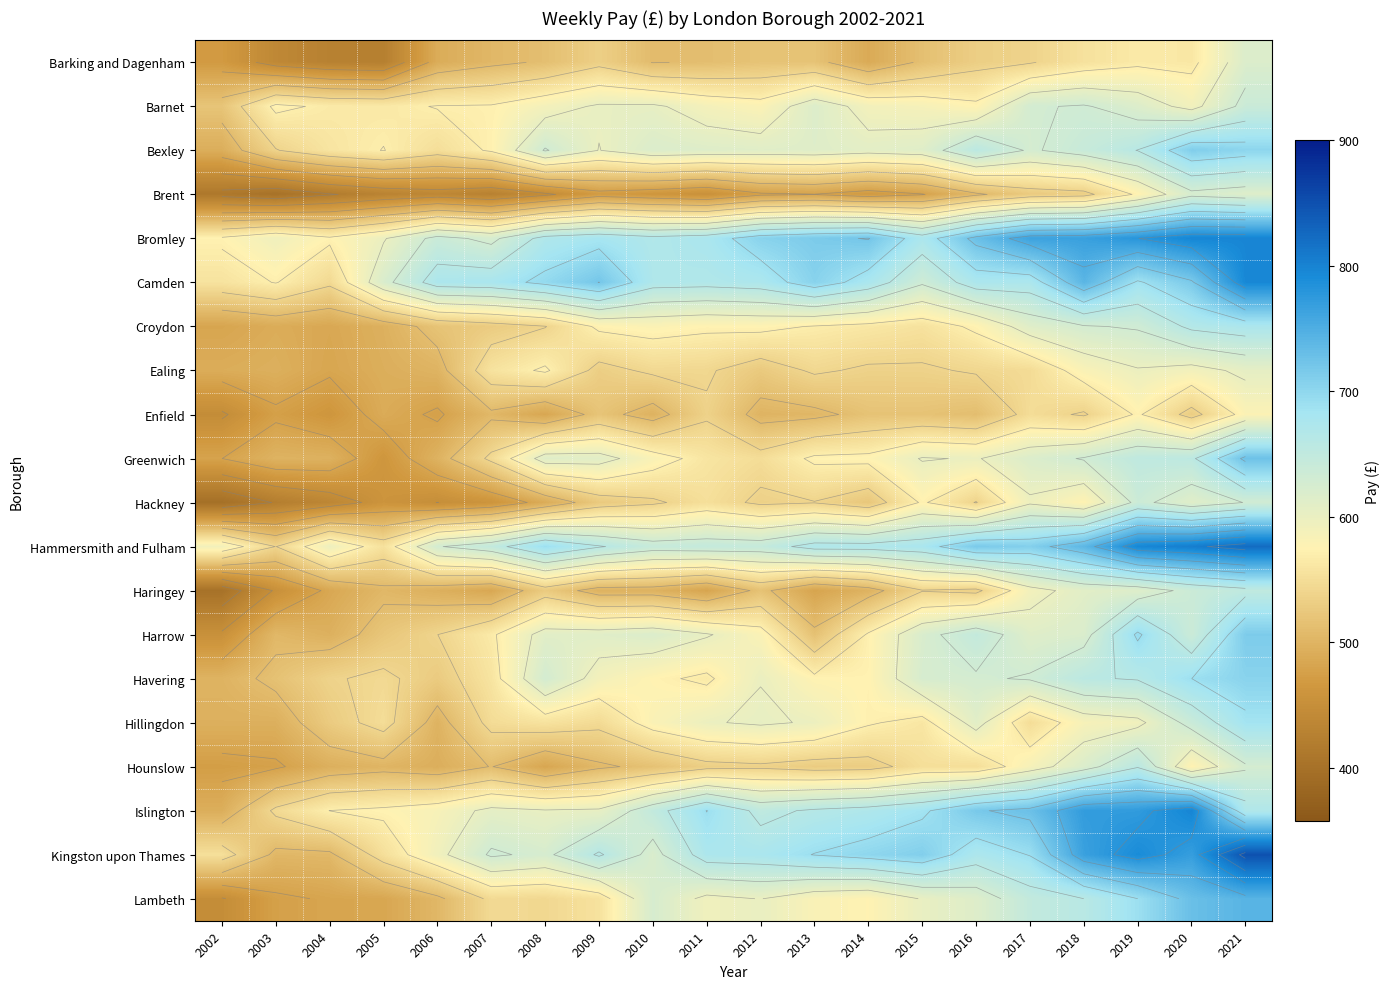

Which series has the largest range (max minus min)?

Kingston upon Thames